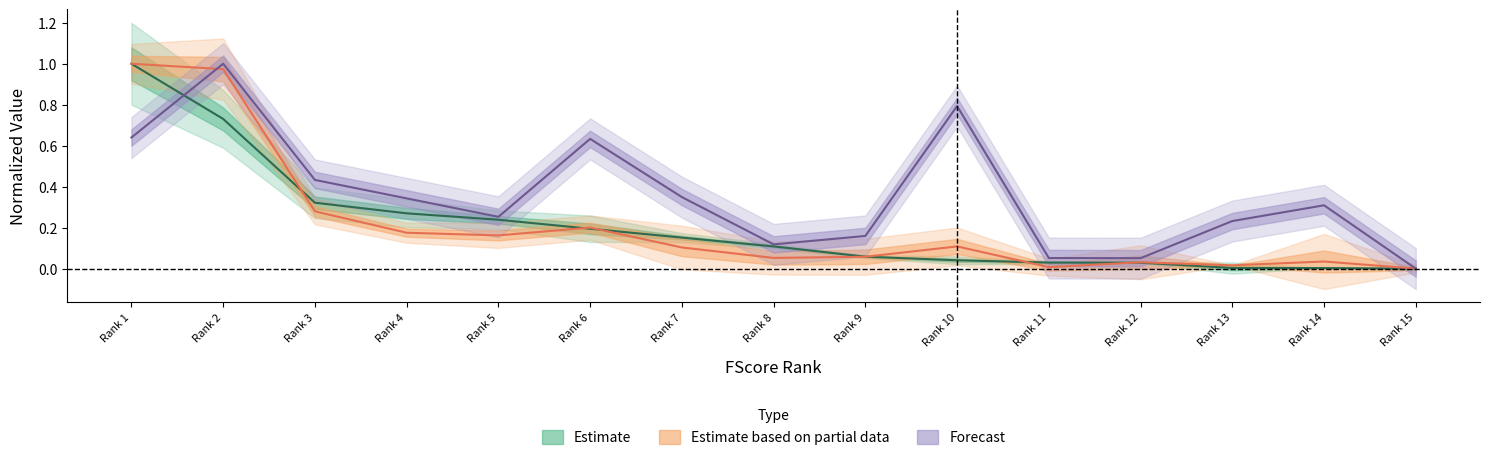

Is it true that Expected Gain equals 0.0 at 15?

True